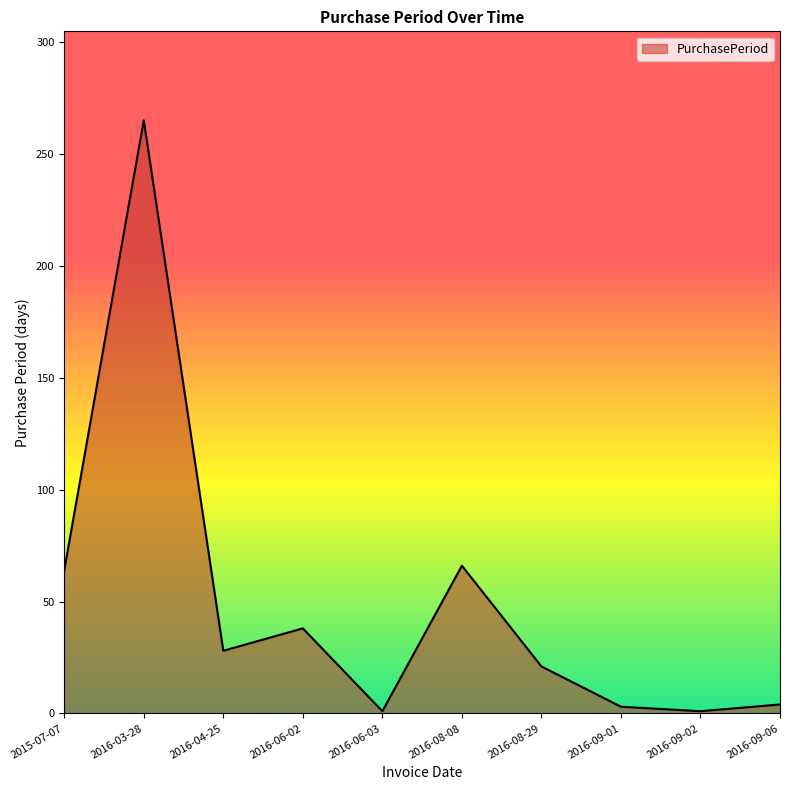

What is the difference between the second highest and second lowest values?

65